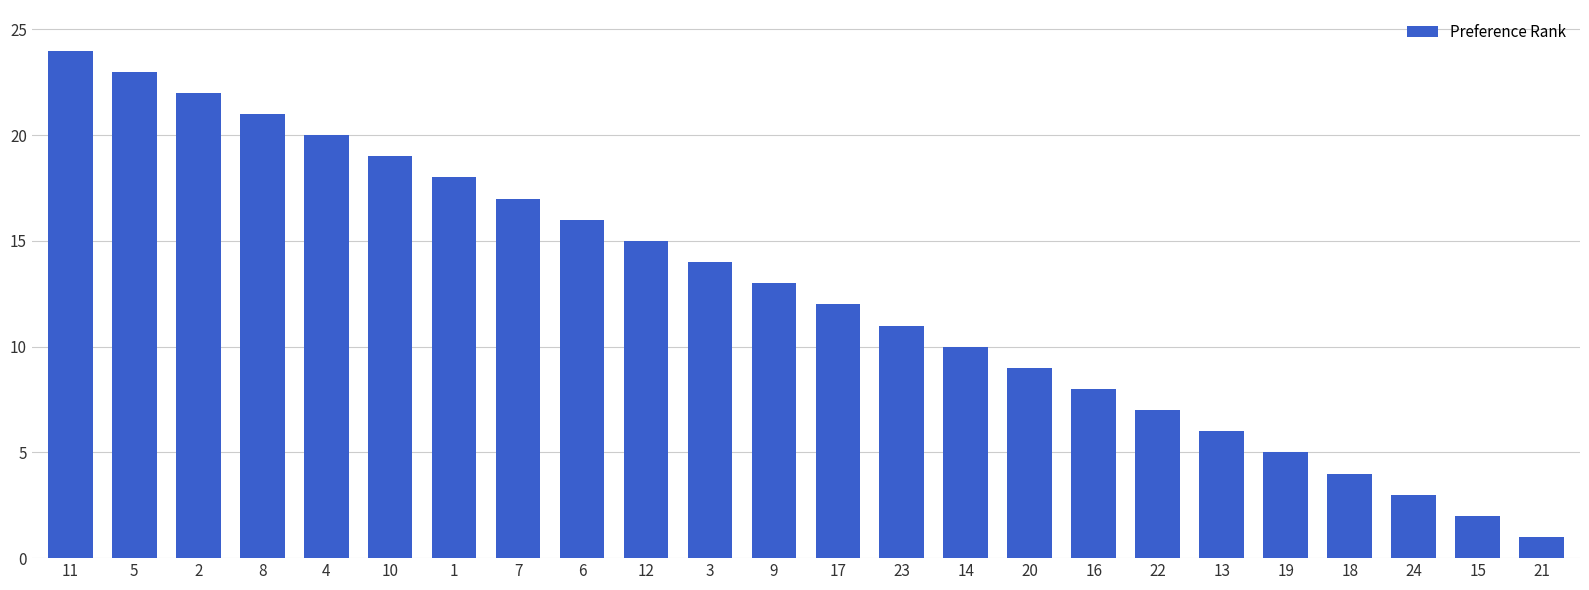

What is the ratio of the value at 24 to the value at 19?

0.6